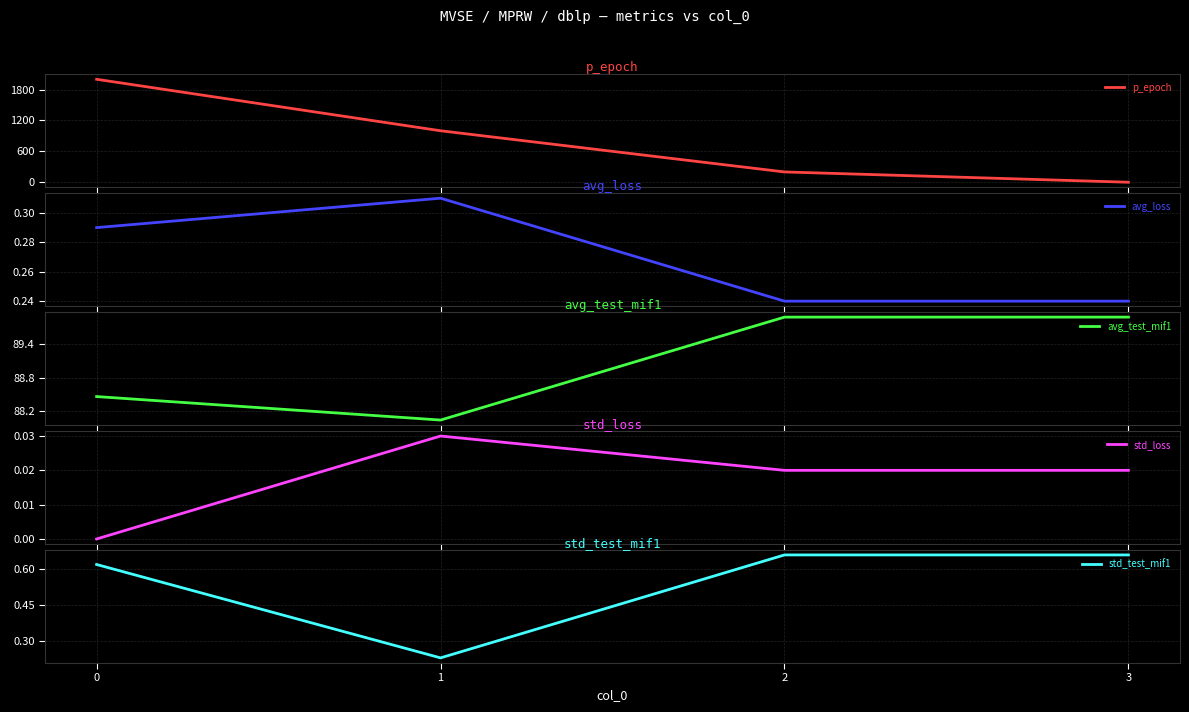

List the labels in order of std_loss value, largest first.

1, 2, 3, 0